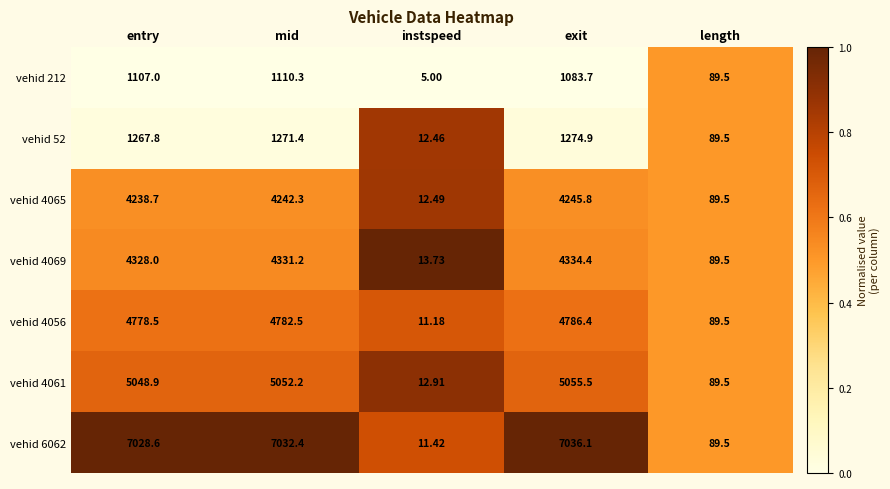

Between entry and length, which series saw the biggest shift?

vehid 6062